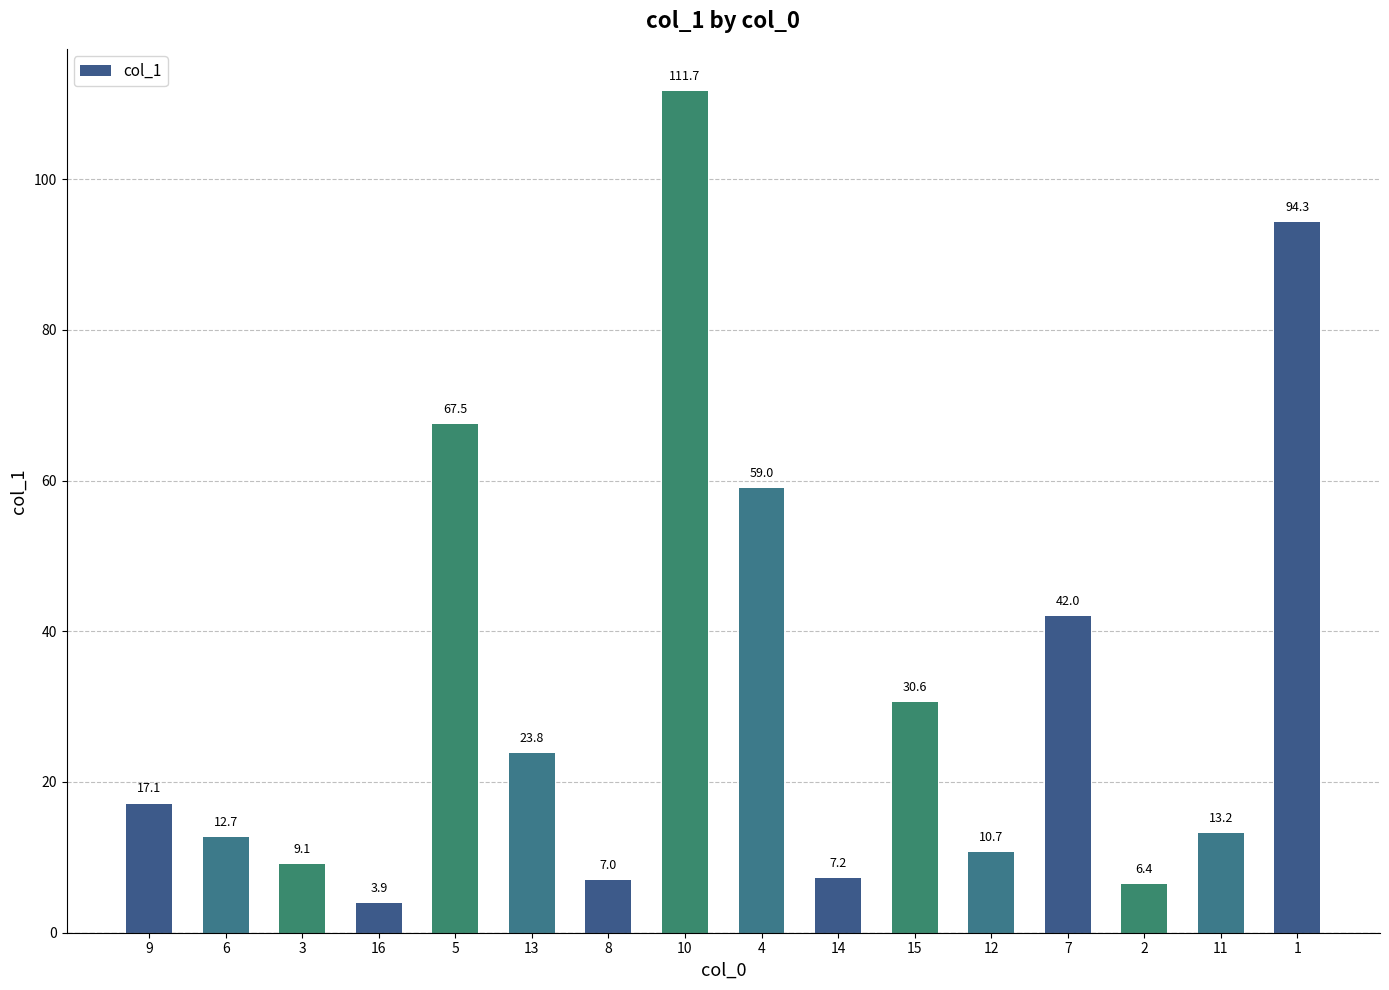

What is the sum of the values at 13 and 10?

135.5